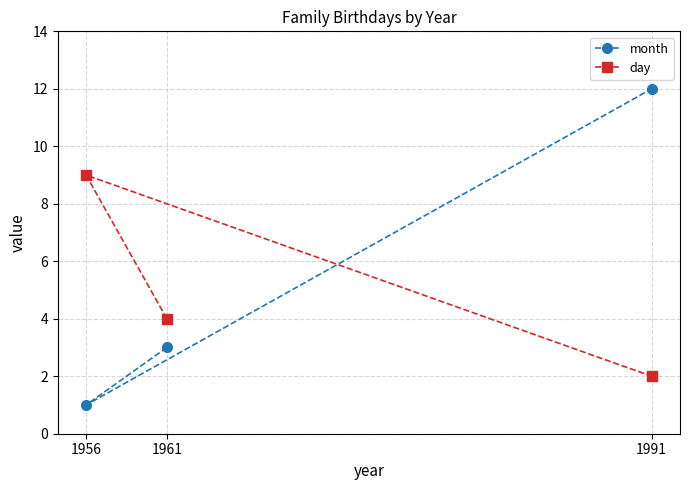

Reading right to left, transcribe all the data shown in this chart.

month: 1991=12	1961=3	1956=1
day: 1991=2	1961=4	1956=9